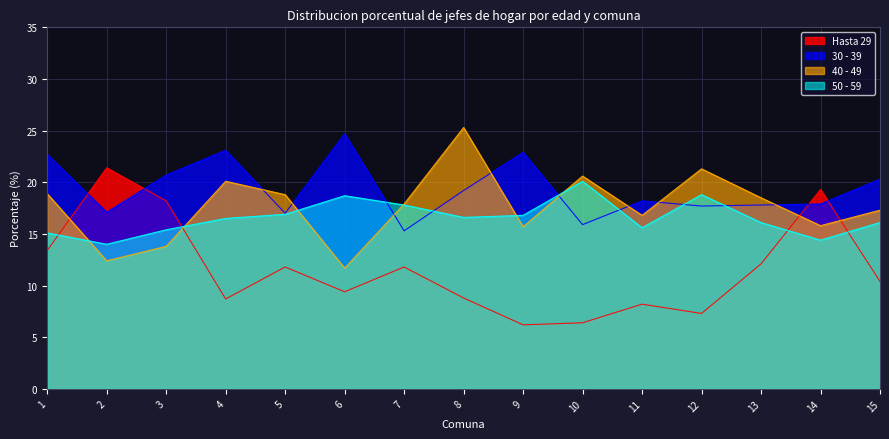

What is the approximate value of 40 - 49 at 13?

18.5